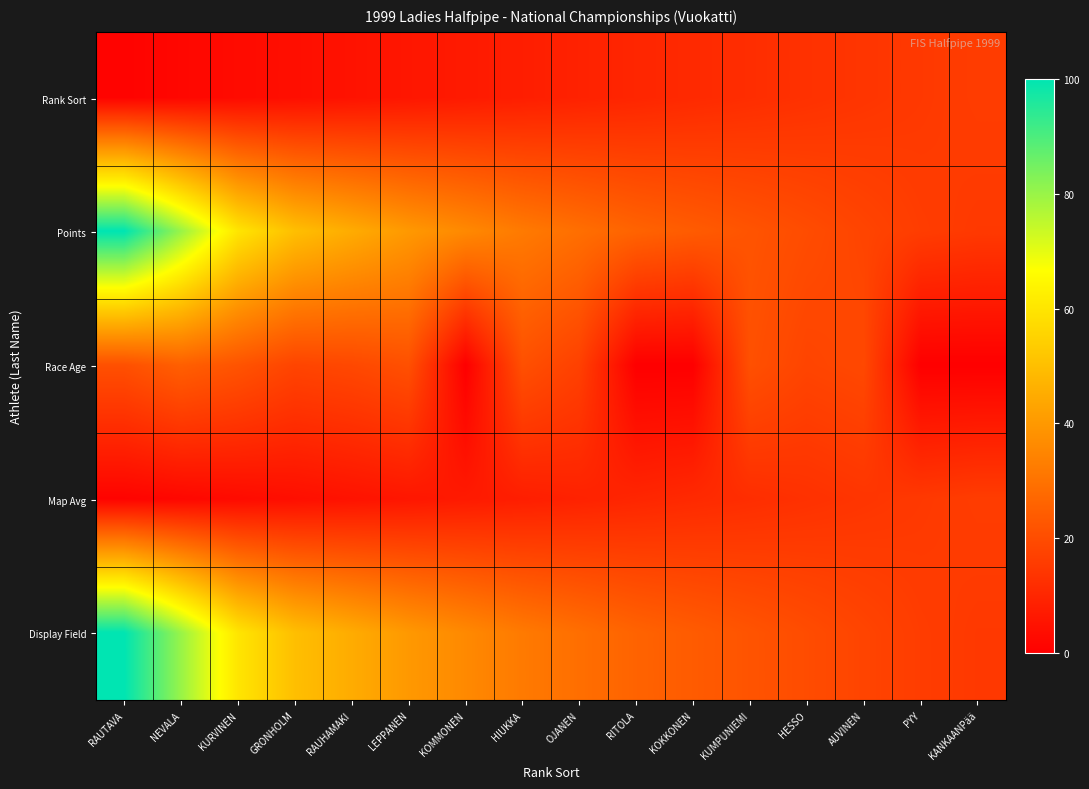

What is the maximum value shown in the chart?

100